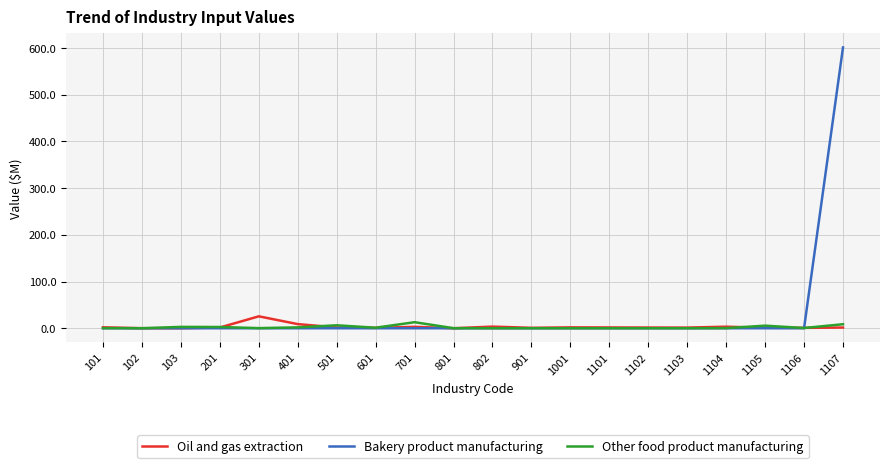

What are all the series names shown in the legend?

Oil and gas extraction, Bakery product manufacturing, Other food product manufacturing